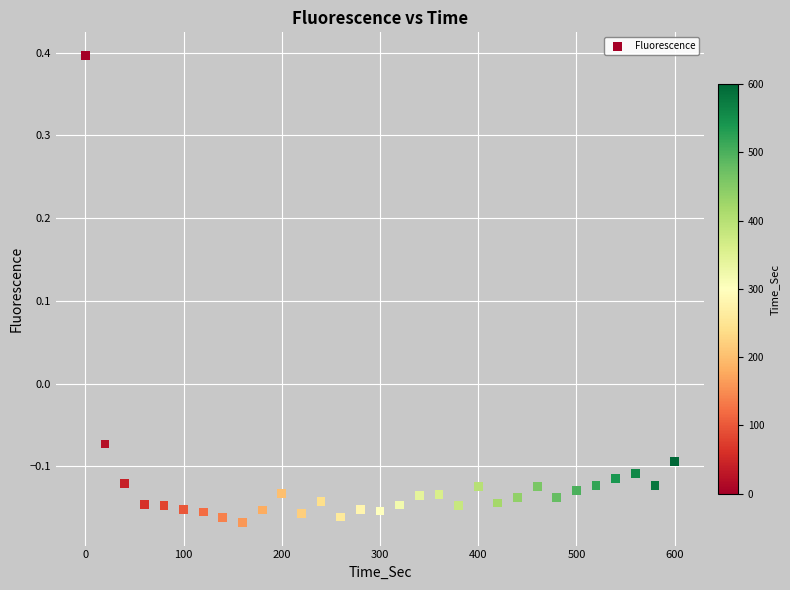

What is the range of Y values (max minus min)?

0.6